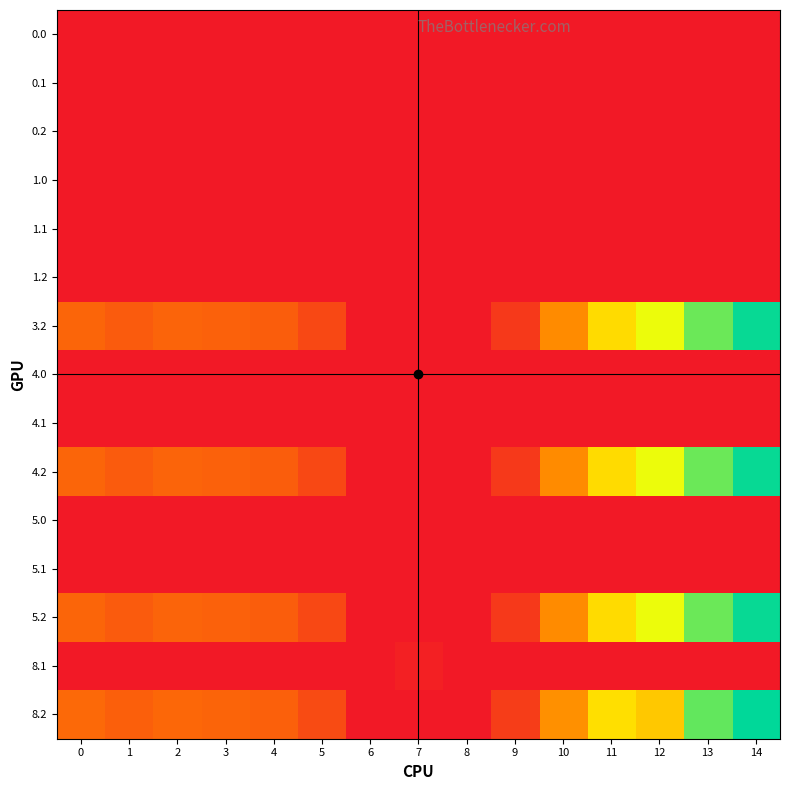

Reading right to left, what are all the values shown in this chart?

0.0: 14=0.0	13=0.0	12=0.0	11=0.0	10=0.0	9=0.0	8=0.0	7=0.0	6=0.0	5=0.0	4=0.0	3=0.0	2=0.0	1=0.0	0=0.0
0.1: 14=0.0	13=0.0	12=0.0	11=0.0	10=0.0	9=0.0	8=0.0	7=0.0	6=0.0	5=0.0	4=0.0	3=0.0	2=0.0	1=0.0	0=0.0
0.2: 14=0.0	13=0.0	12=0.0	11=0.0	10=0.0	9=0.0	8=0.0	7=0.0	6=0.0	5=0.0	4=0.0	3=0.0	2=0.0	1=0.0	0=0.0
1.0: 14=0.0	13=0.0	12=0.0	11=0.0	10=0.0	9=0.0	8=0.0	7=0.0	6=0.0	5=0.0	4=0.0	3=0.0	2=0.0	1=0.0	0=0.0
1.1: 14=0.0	13=0.0	12=0.0	11=0.0	10=0.0	9=0.0	8=0.0	7=0.0	6=0.0	5=0.0	4=0.0	3=0.0	2=0.0	1=0.0	0=0.0
1.2: 14=0.0	13=0.0	12=0.0	11=0.0	10=0.0	9=0.0	8=0.0	7=0.0	6=0.0	5=0.0	4=0.0	3=0.0	2=0.0	1=0.0	0=0.0
3.2: 14=444.2	13=385.7	12=309.8	11=257.2	10=164.6	9=47.9	8=0.0	7=0.0	6=0.0	5=69.5	4=99.4	3=106.0	2=110.5	1=97.7	0=112.1
4.0: 14=0.0	13=0.0	12=0.0	11=0.0	10=0.0	9=0.0	8=0.0	7=0.0	6=0.0	5=0.0	4=0.0	3=0.0	2=0.0	1=0.0	0=0.0
4.1: 14=0.0	13=0.0	12=0.0	11=0.0	10=0.0	9=0.0	8=0.0	7=0.0	6=0.0	5=0.0	4=0.0	3=0.0	2=0.0	1=0.0	0=0.0
4.2: 14=444.2	13=385.7	12=309.8	11=257.2	10=164.6	9=47.9	8=0.0	7=0.0	6=0.0	5=69.5	4=99.4	3=106.0	2=110.5	1=97.7	0=112.1
5.0: 14=0.0	13=0.0	12=0.0	11=0.0	10=0.0	9=0.0	8=0.0	7=0.0	6=0.0	5=0.0	4=0.0	3=0.0	2=0.0	1=0.0	0=0.0
5.1: 14=0.0	13=0.0	12=0.0	11=0.0	10=0.0	9=0.0	8=0.0	7=0.0	6=0.0	5=0.0	4=0.0	3=0.0	2=0.0	1=0.0	0=0.0
5.2: 14=444.2	13=385.7	12=309.8	11=257.2	10=164.6	9=47.9	8=0.0	7=0.0	6=0.0	5=69.5	4=99.4	3=106.0	2=110.5	1=97.7	0=112.1
8.1: 14=0.0	13=0.0	12=0.0	11=0.0	10=0.0	9=0.0	8=0.0	7=10.2	6=0.0	5=0.0	4=0.0	3=0.0	2=0.0	1=0.0	0=0.0
8.2: 14=449.2	13=390.7	12=235.4	11=262.2	10=169.6	9=52.9	8=0.0	7=0.0	6=0.0	5=74.5	4=104.4	3=111.0	2=115.5	1=102.7	0=117.1